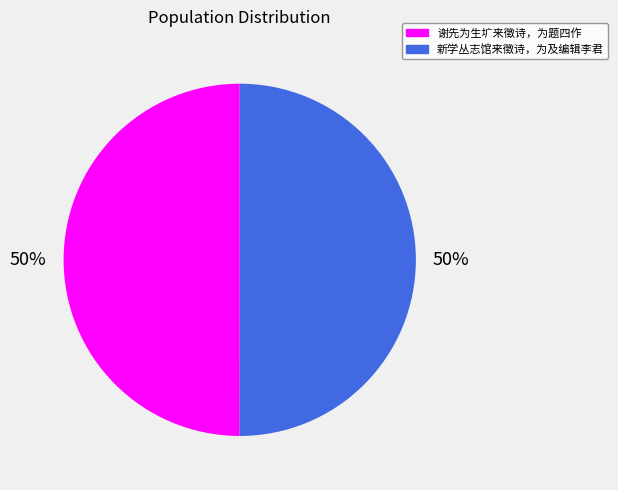

How many segments does this pie chart have?

2